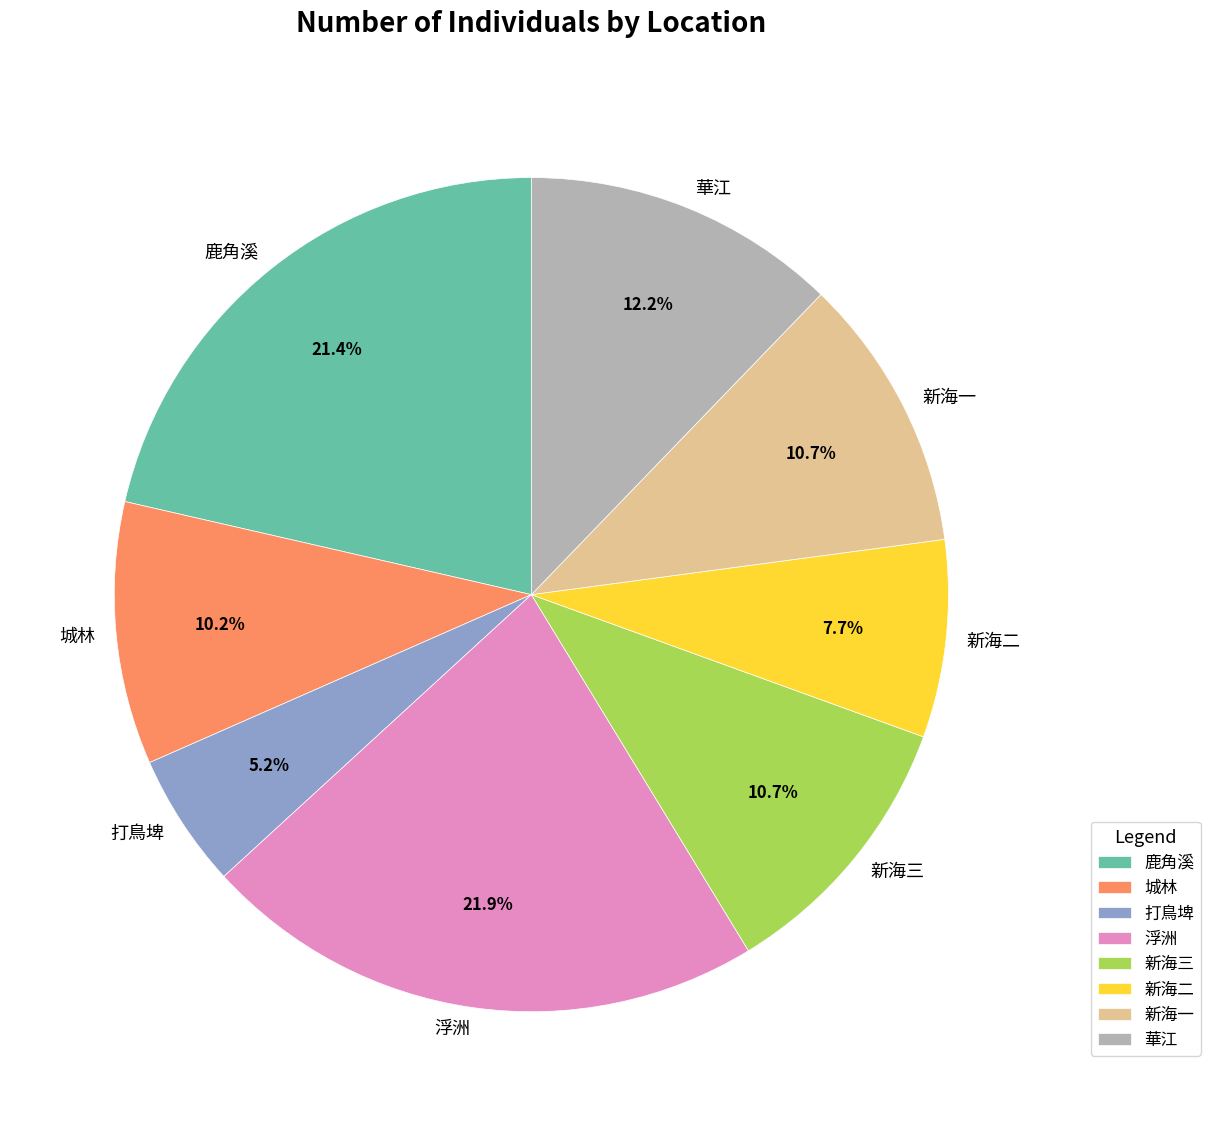

Combined, what portion of the pie is 華江 and 鹿角溪?

33.6%